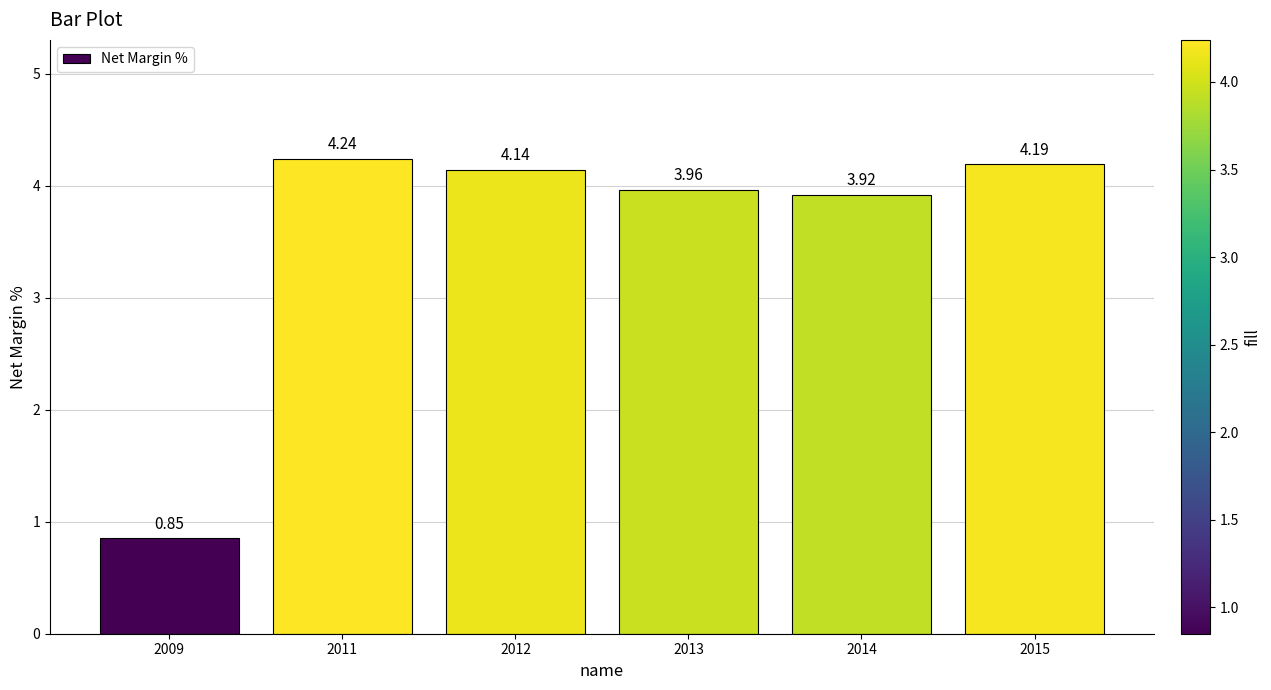

Where does the data first go above 4?

2011